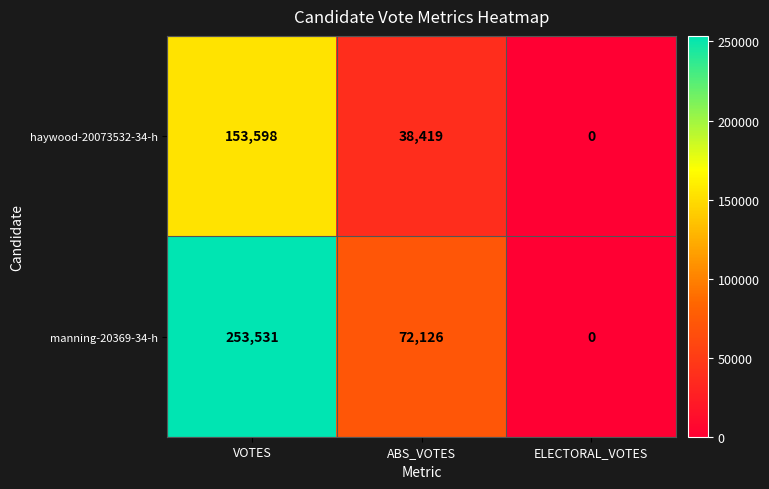

Count the number of data series in this chart.

2